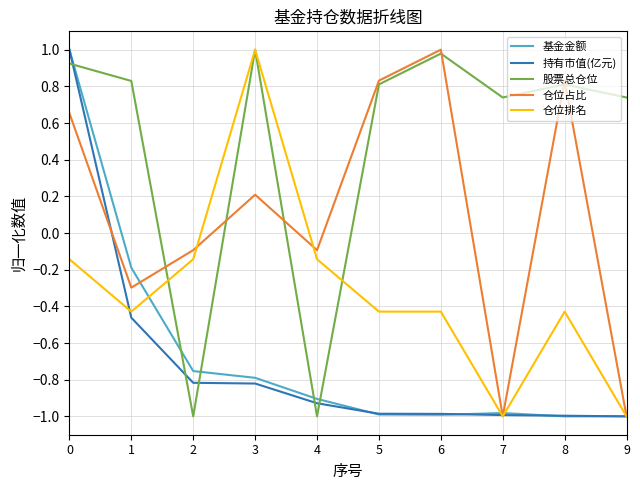

What is the highest value of the 股票总仓位 series?

1.0